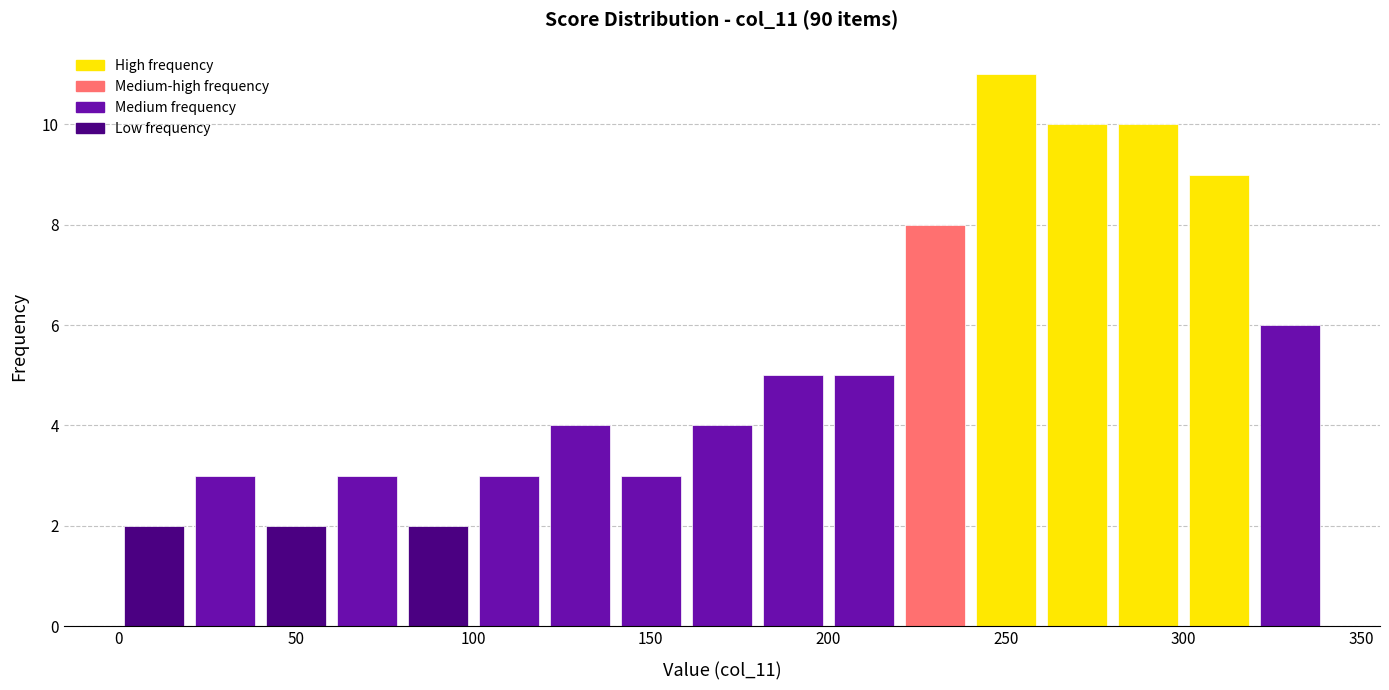

Reading left to right, list every bar in this chart as the range it spans on the x-axis followed by its height. The values are not printed on the chart, so give them approximately, as read against the axis.

0 to 20: 2
20 to 40: 3
40 to 60: 2
60 to 80: 3
80 to 100: 2
100 to 120: 3
120 to 140: 4
140 to 160: 3
160 to 180: 4
180 to 200: 5
200 to 220: 5
220 to 240: 8
240 to 260: 11
260 to 280: 10
280 to 300: 10
300 to 320: 9
320 to 340: 6